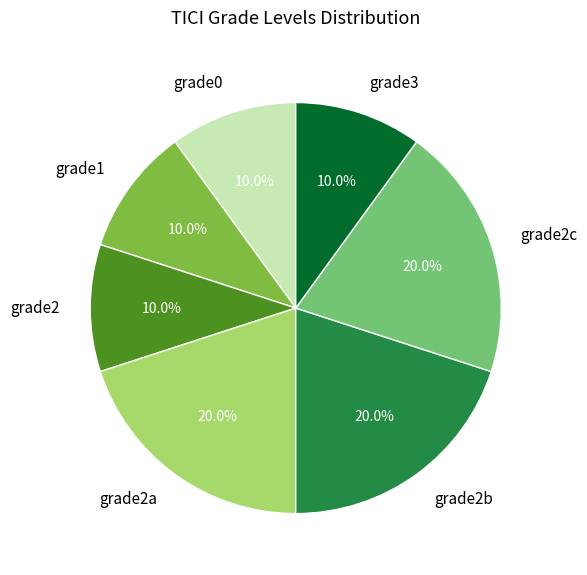

What is the ratio of the value at grade3 to the value at grade2c?

0.5